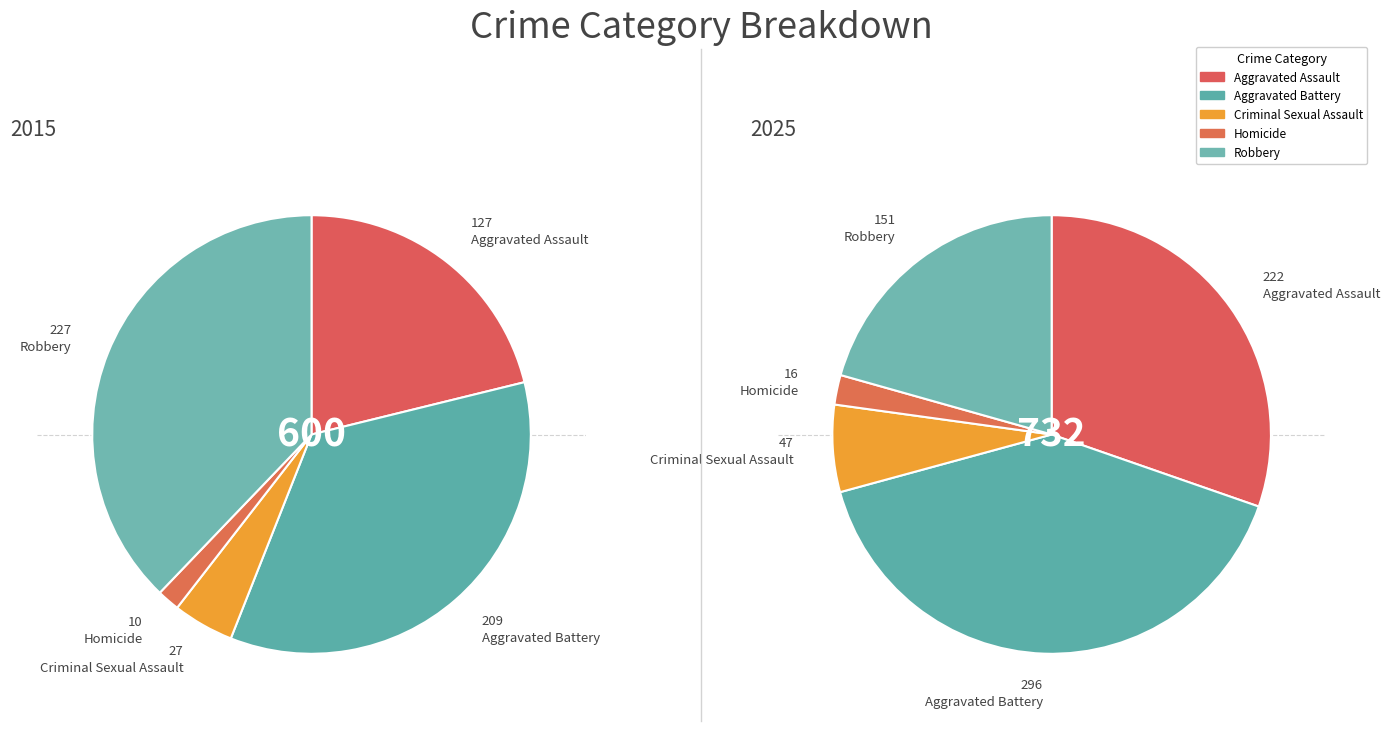

Which slice is the smallest?

Homicide